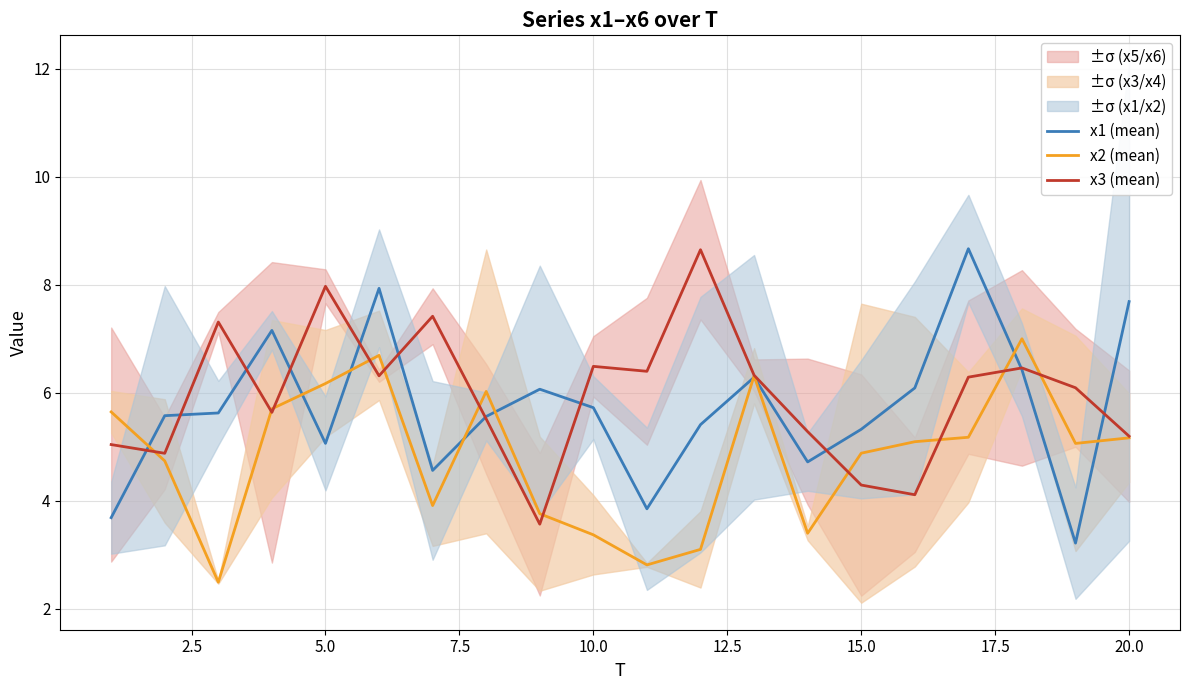

Reading left to right, list all the values displayed in this chart.

x1 (mean): 3.7	5.6	5.6	7.2	5.1	7.9	4.6	5.6	6.1	5.7	3.9	5.4	6.3	4.7	5.3	6.1	8.7	6.4	3.2	7.7
x2 (mean): 5.6	4.7	2.5	5.7	6.2	6.7	3.9	6.0	3.8	3.4	2.8	3.1	6.3	3.4	4.9	5.1	5.2	7.0	5.1	5.2
x3 (mean): 5.0	4.9	7.3	5.6	8.0	6.3	7.4	5.5	3.6	6.5	6.4	8.6	6.3	5.3	4.3	4.1	6.3	6.5	6.1	5.2